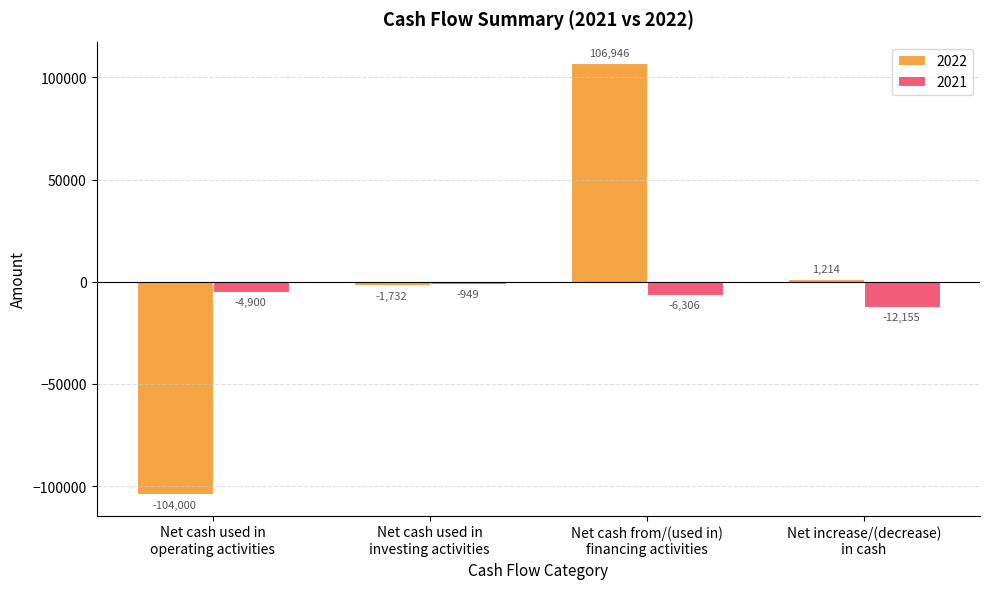

What is the difference between the second highest and second lowest values in the 2022 series?

2946